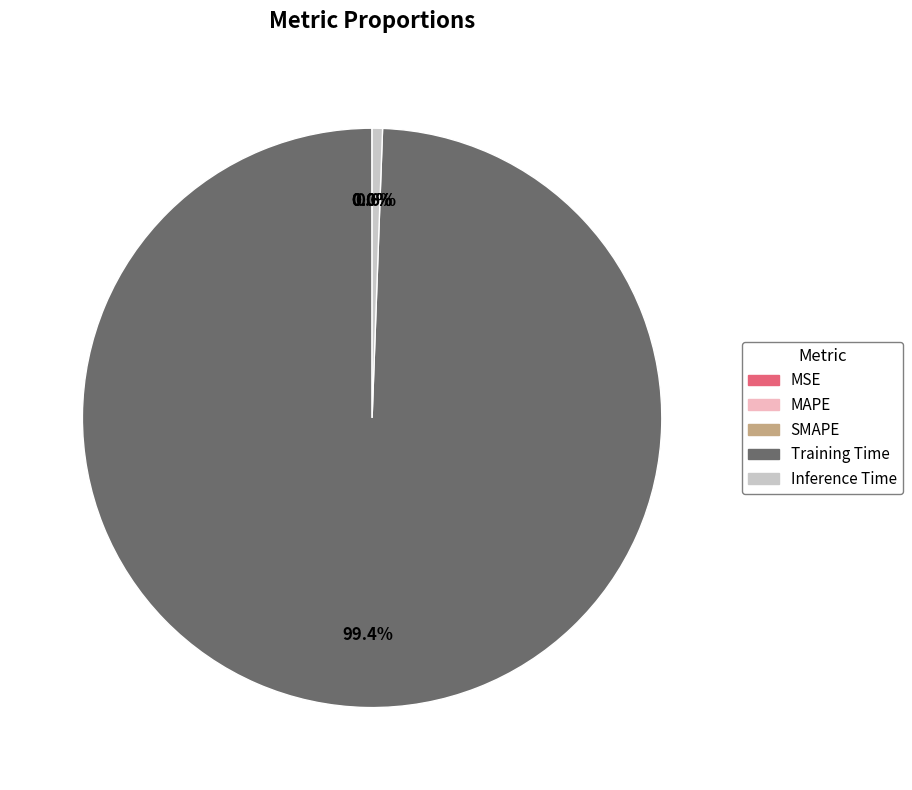

Which slice represents more than half of the pie?

Training Time